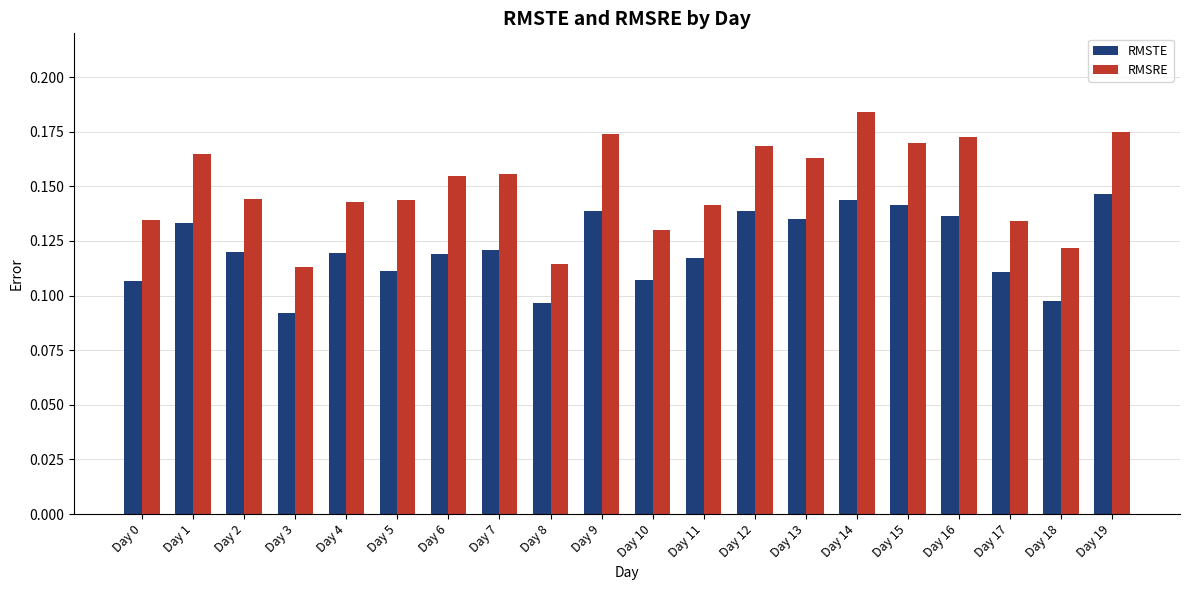

What is the sum of all RMSRE values?

3.0